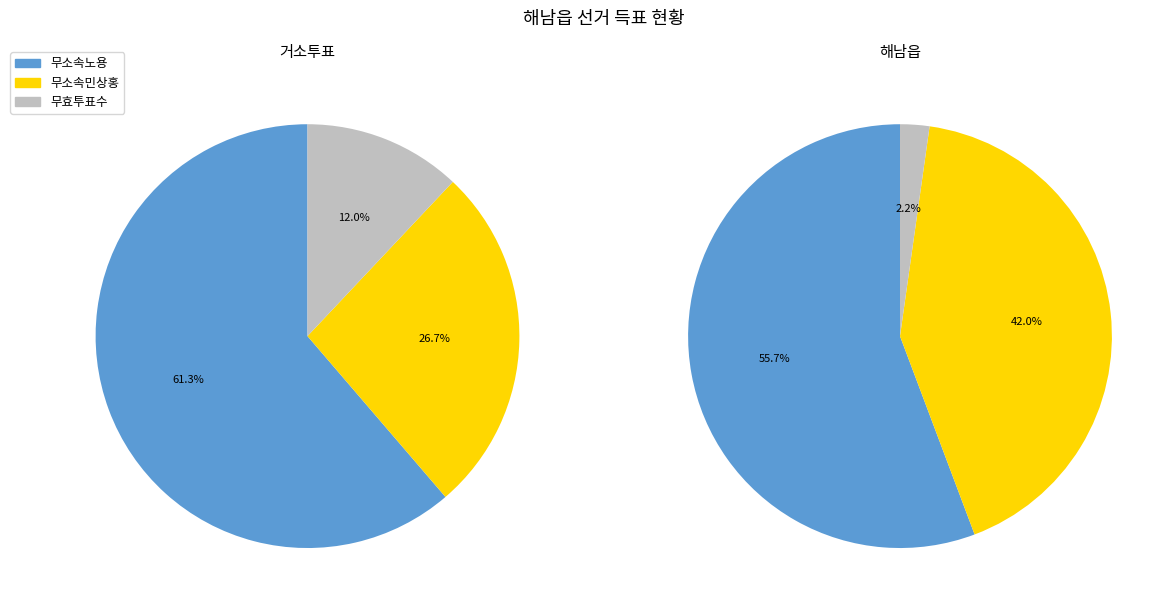

To the nearest percent, what is the combined percentage of 거소투표 and 해남읍?

100%